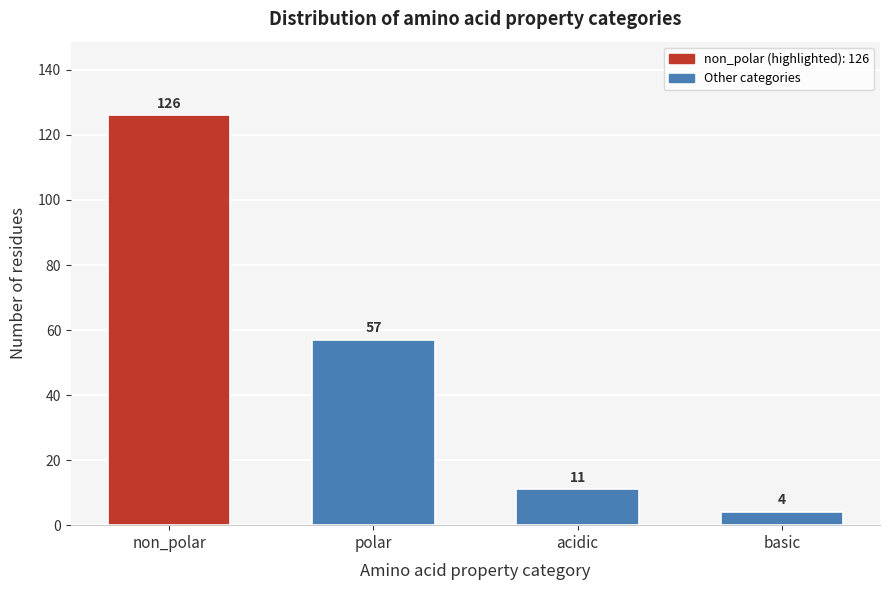

Reading right to left, what are all the values shown in this chart?

4	11	57	126